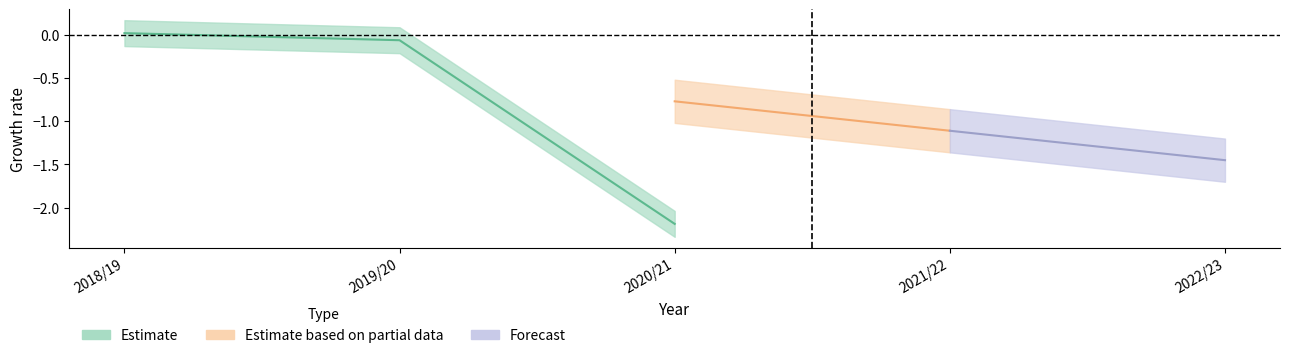

The LST (C) series shows -1.1 at 2022/23. True or false?

False